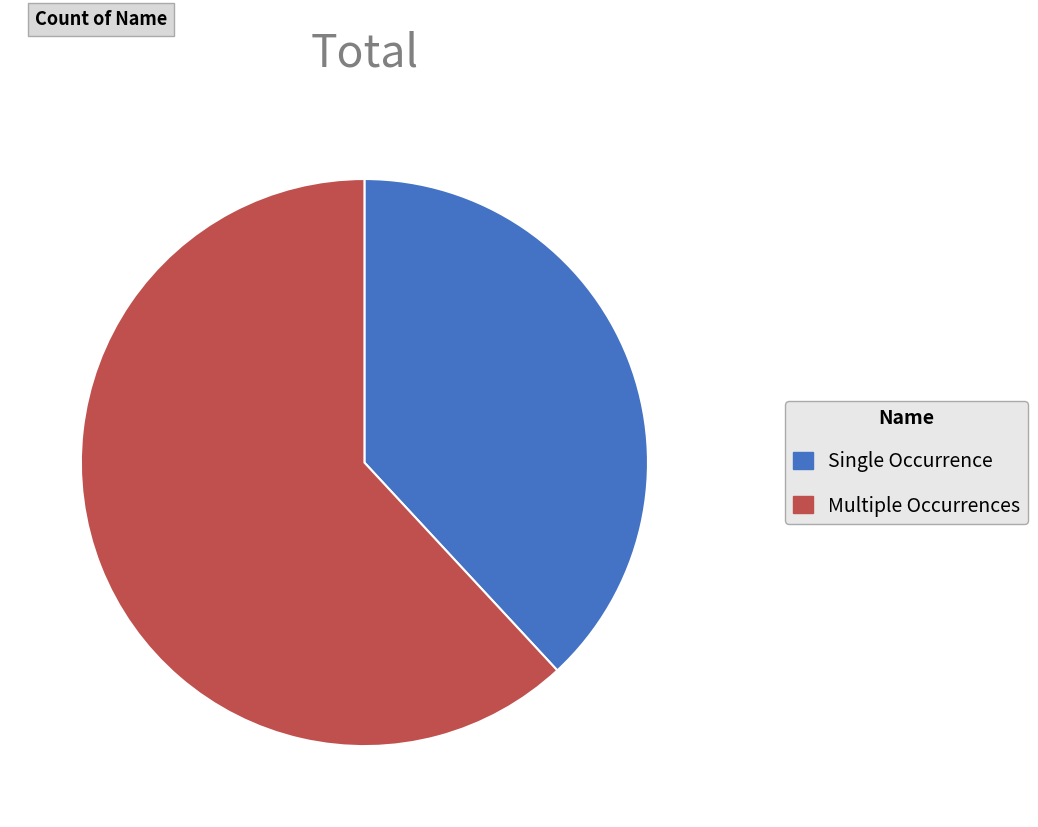

Does any single category account for the majority?

Yes